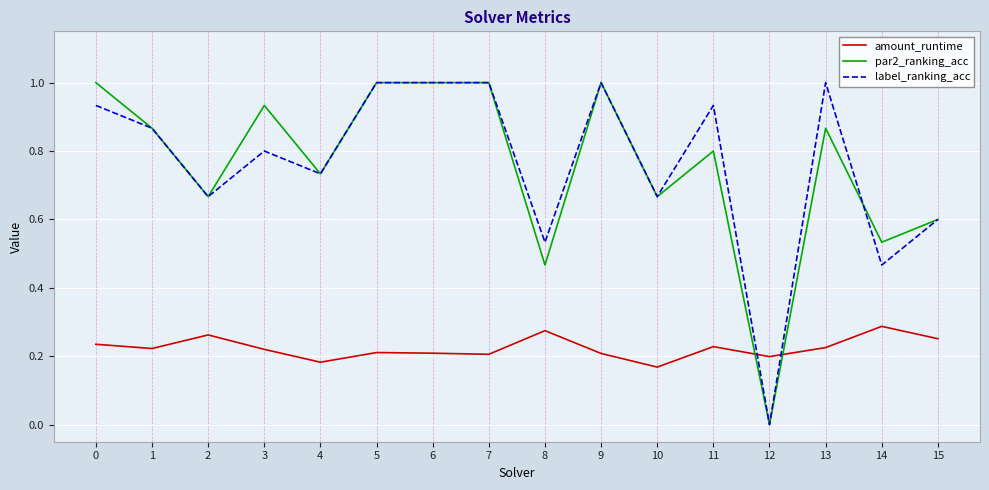

True or false: label_ranking_acc and amount_runtime intersect in this chart.

True